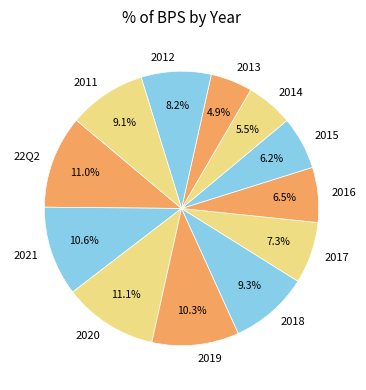

Which has a higher value, 22Q2 or 2013?

22Q2